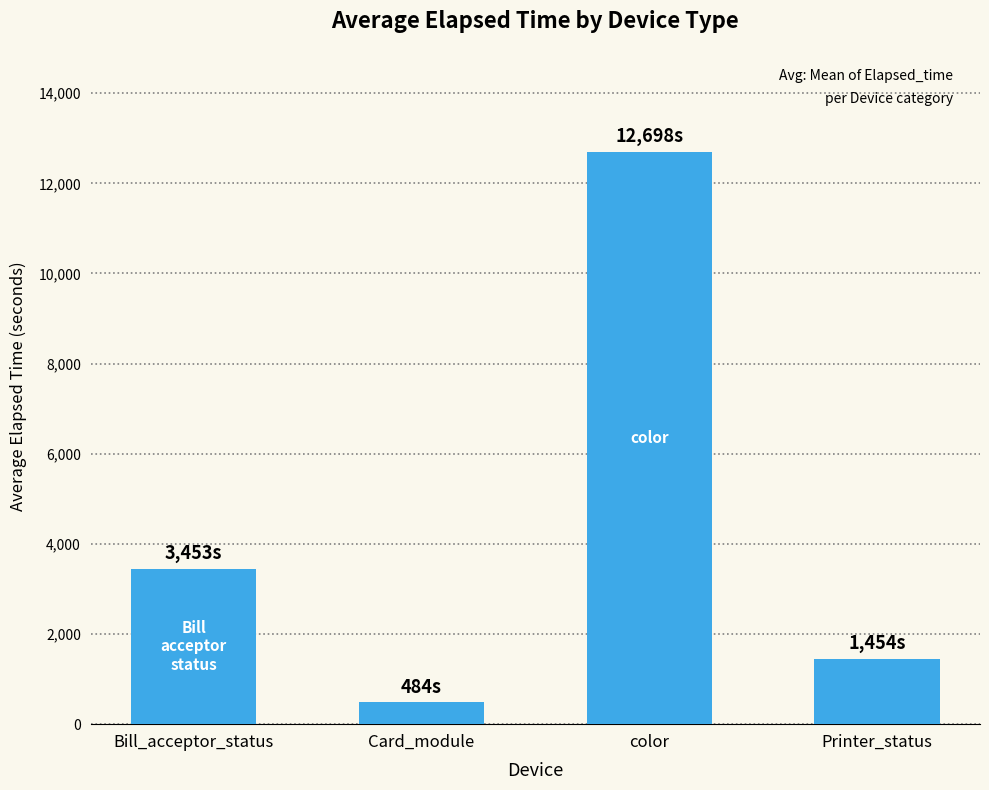

How many data points does each series have?

4